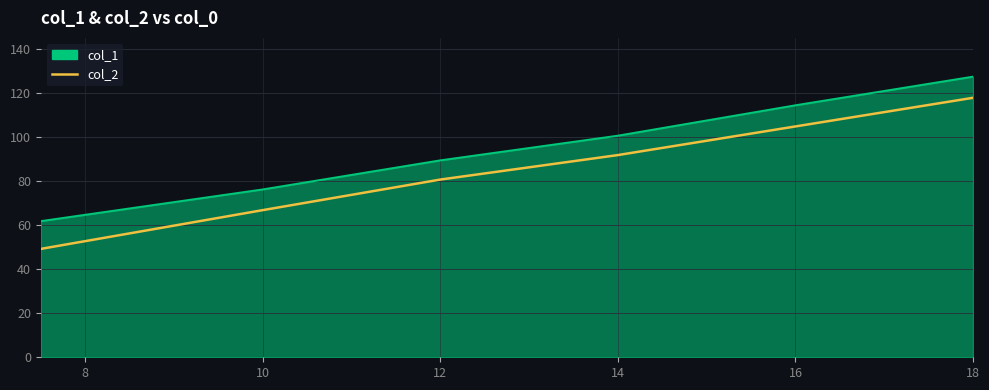

Does the chart have visible grid lines?

Yes